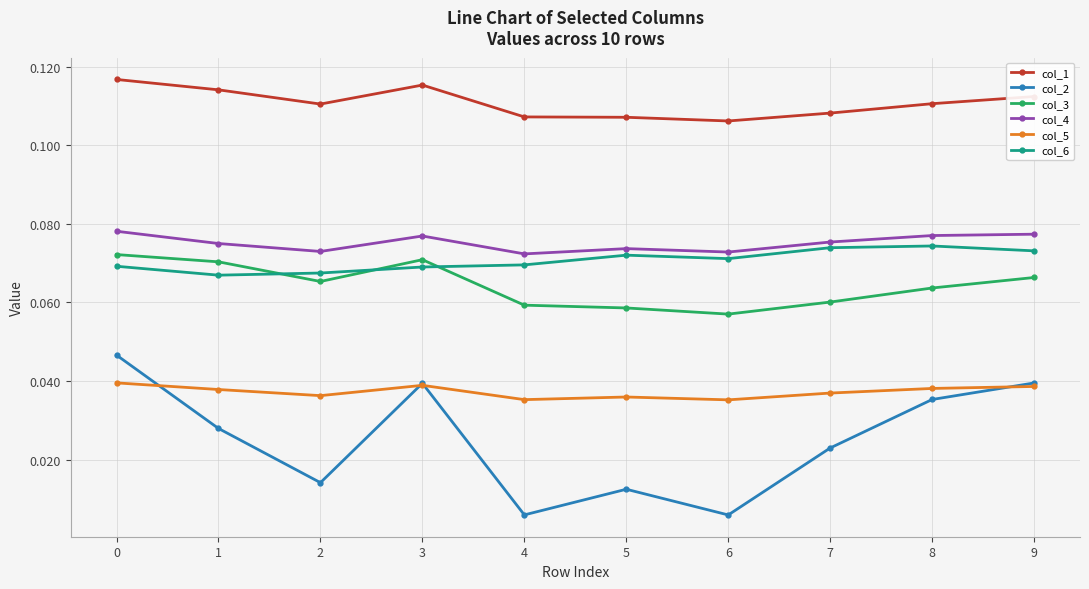

Rank the series at 6 from highest to lowest value.

col_1, col_4, col_6, col_3, col_5, col_2